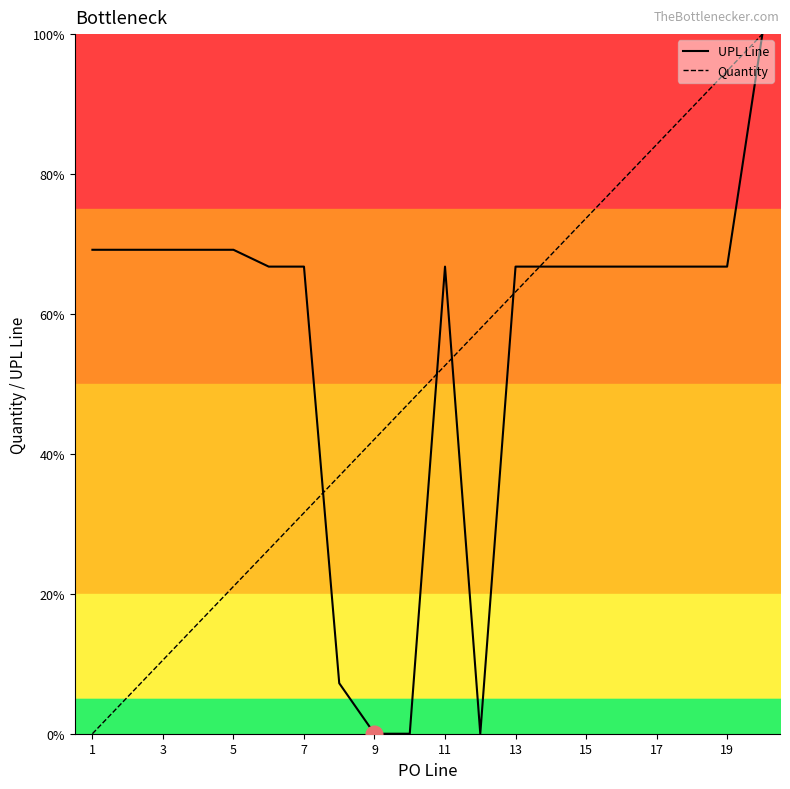

What is the approximate value of UPL Line at 19?

66.8